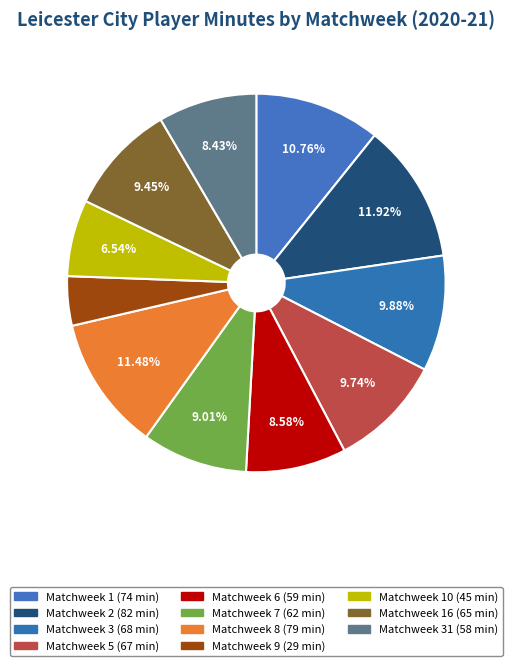

How many segments does this pie chart have?

11